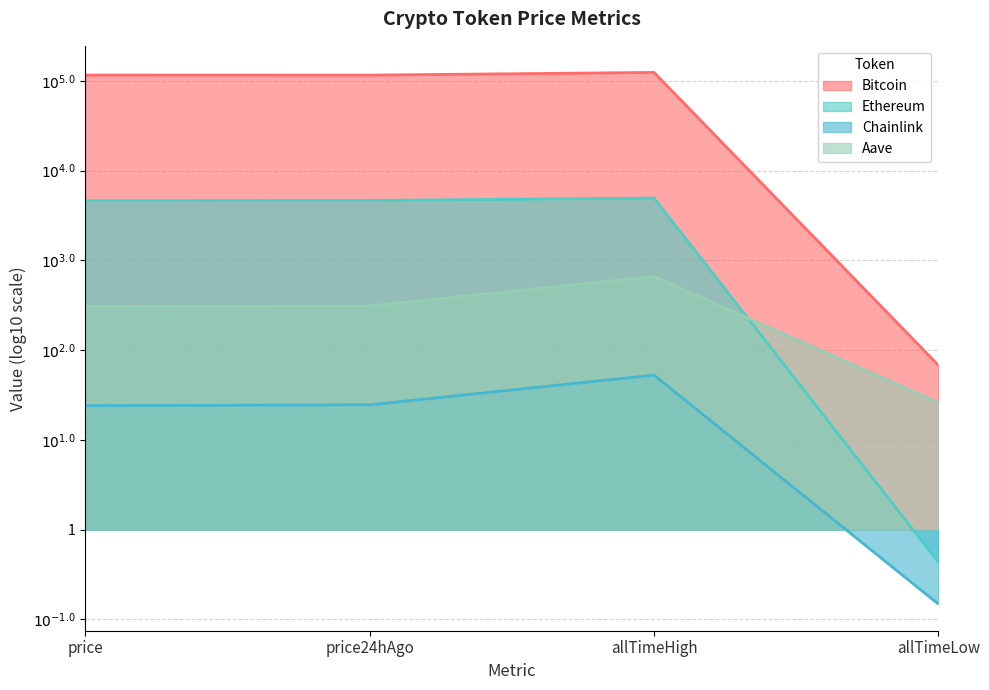

Which series has the largest range (max minus min)?

Ethereum